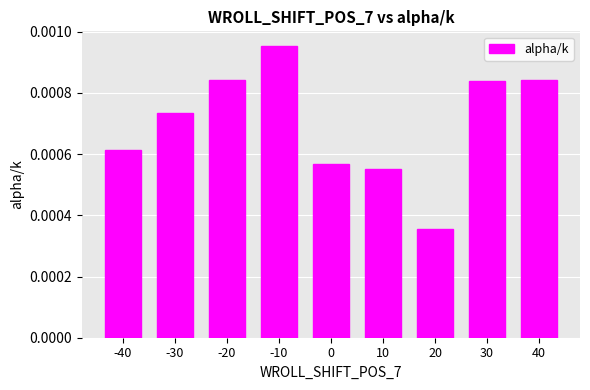

Between 20 and -30, which is larger?

-30